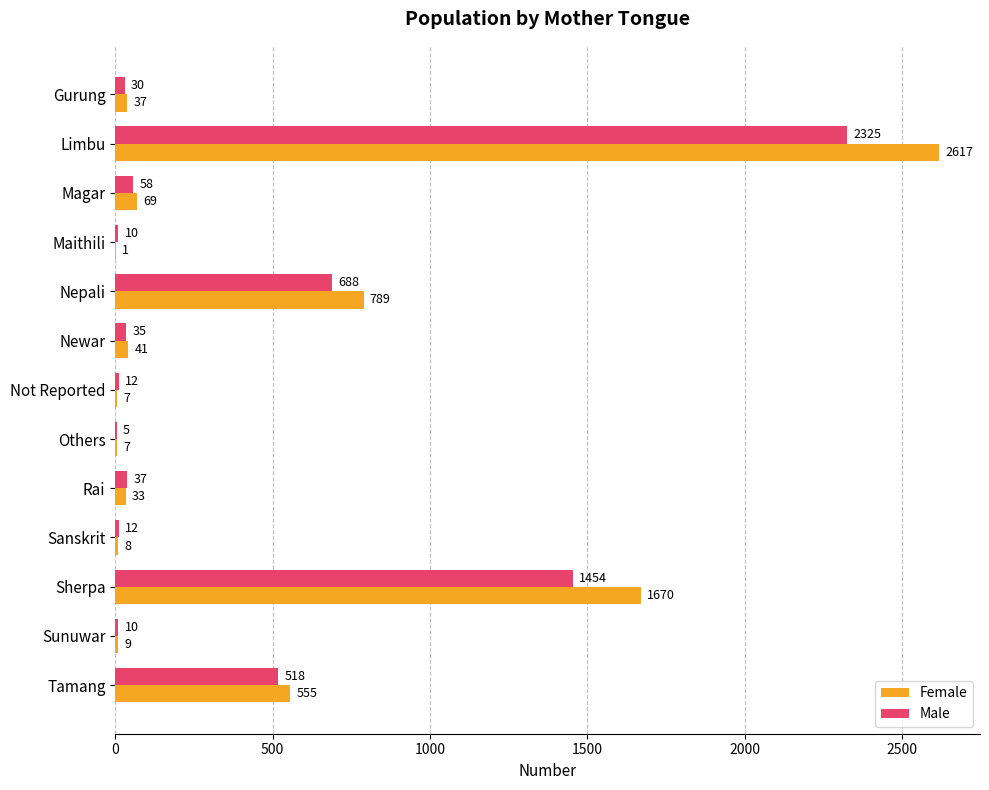

What is the approximate value of Female at Sherpa, to the nearest 100?

1700